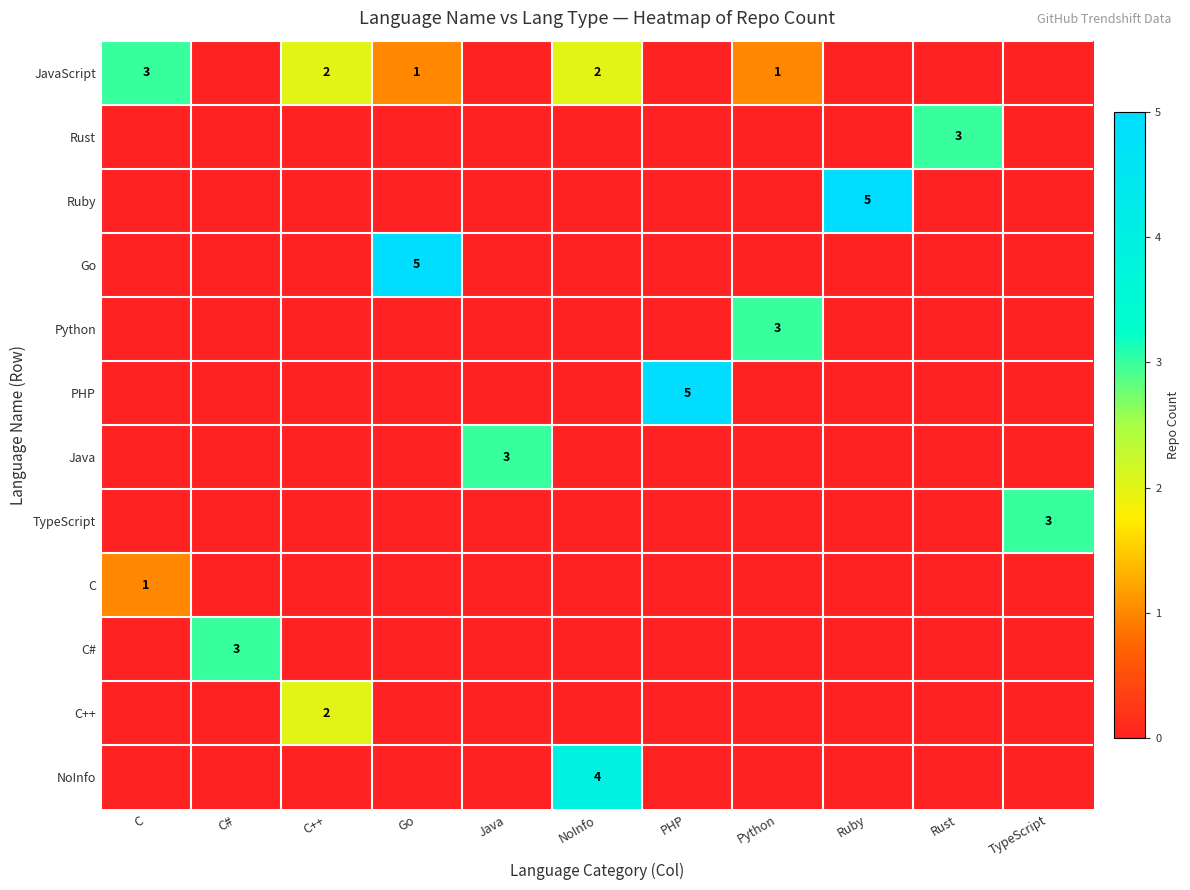

Which category has the highest value across all series?

Ruby